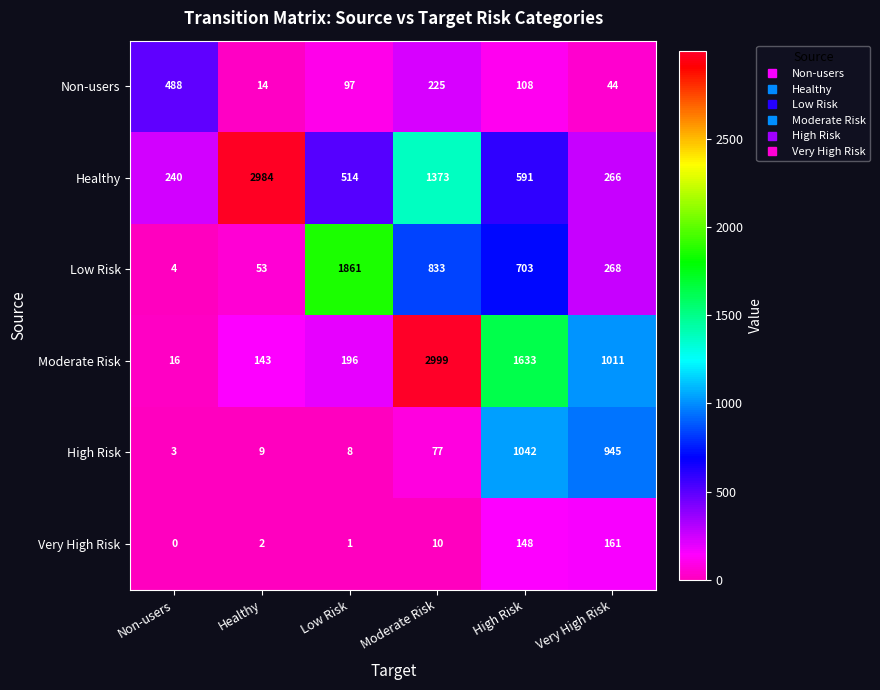

What is the total value across all series at High Risk?

4225